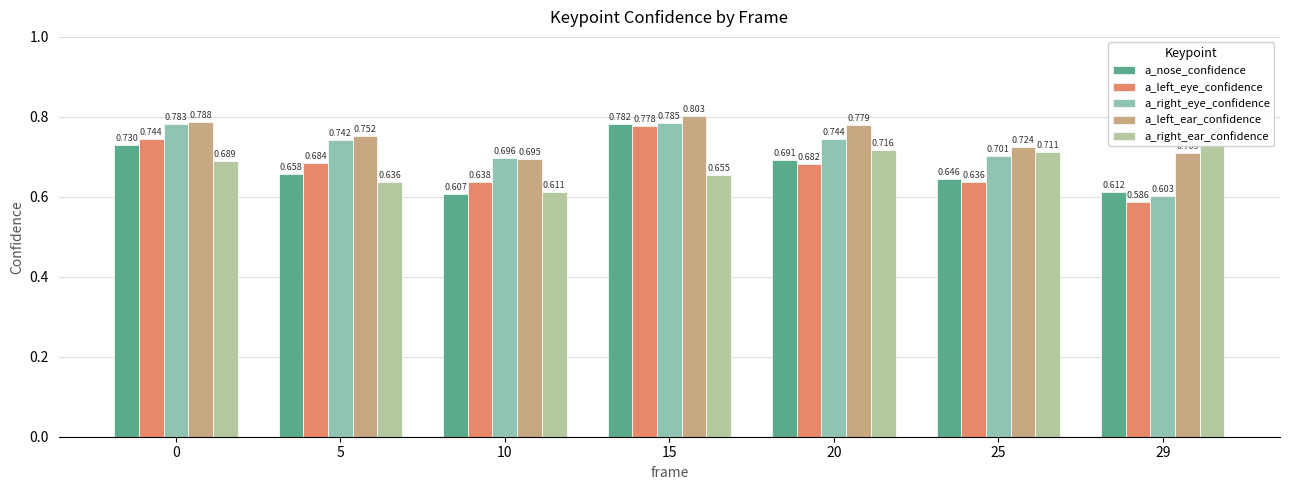

Which category has the highest value in the a_left_eye_confidence series?

15